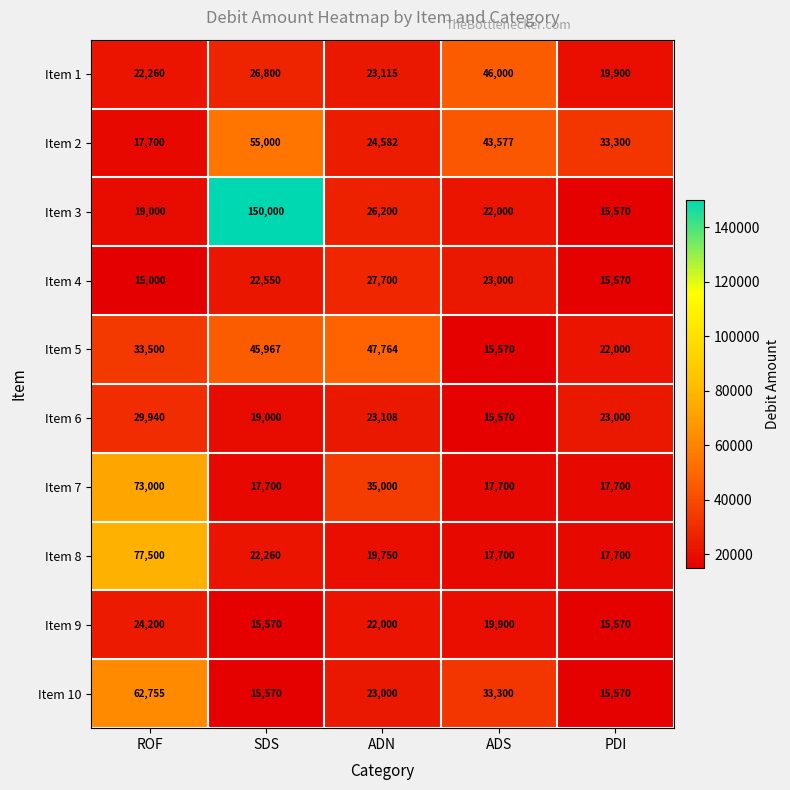

How many series are shown in this chart?

10